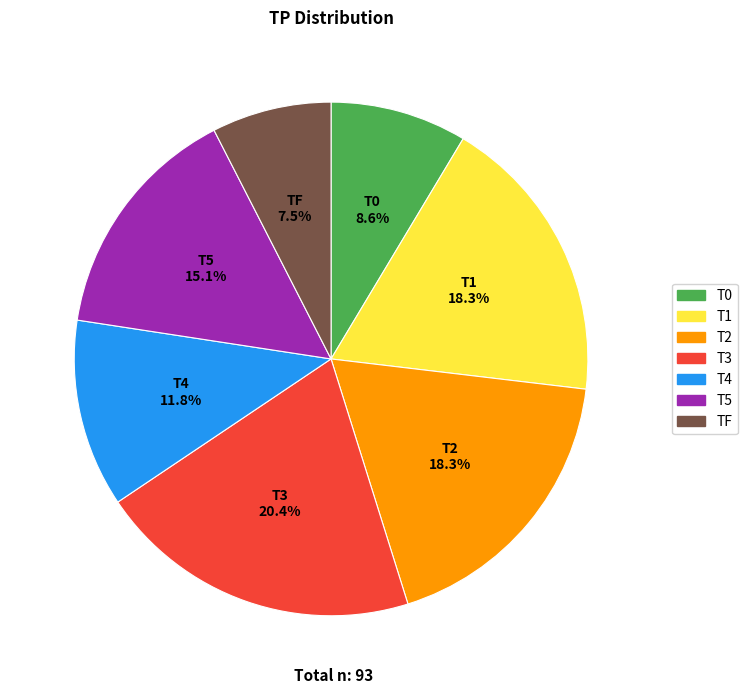

How much of the chart is everything except T1?

81.7%